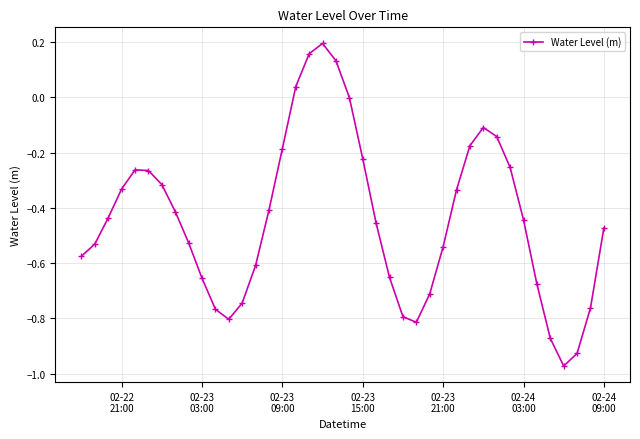

Count the number of data series in this chart.

1